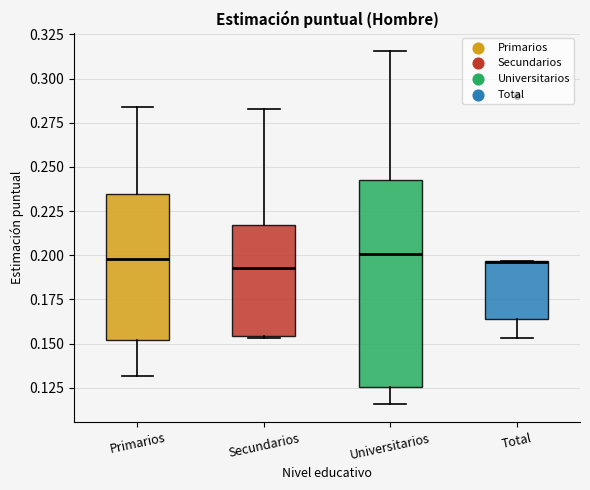

Reading left to right, read every box against the y-axis: the position of its median line, the range the box covers, and the ends of its whiskers. The values are not printed on the chart, so give them approximately, as read against the axis.

Primarios: median 0.200, box 0.150 to 0.235, whiskers 0.130 to 0.285
Secundarios: median 0.195, box 0.155 to 0.215, whiskers 0.155 to 0.285
Universitarios: median 0.200, box 0.125 to 0.245, whiskers 0.115 to 0.315
Total: median 0.195 (drawn on the box's upper edge), box 0.165 to 0.195, whiskers 0.155 to 0.195